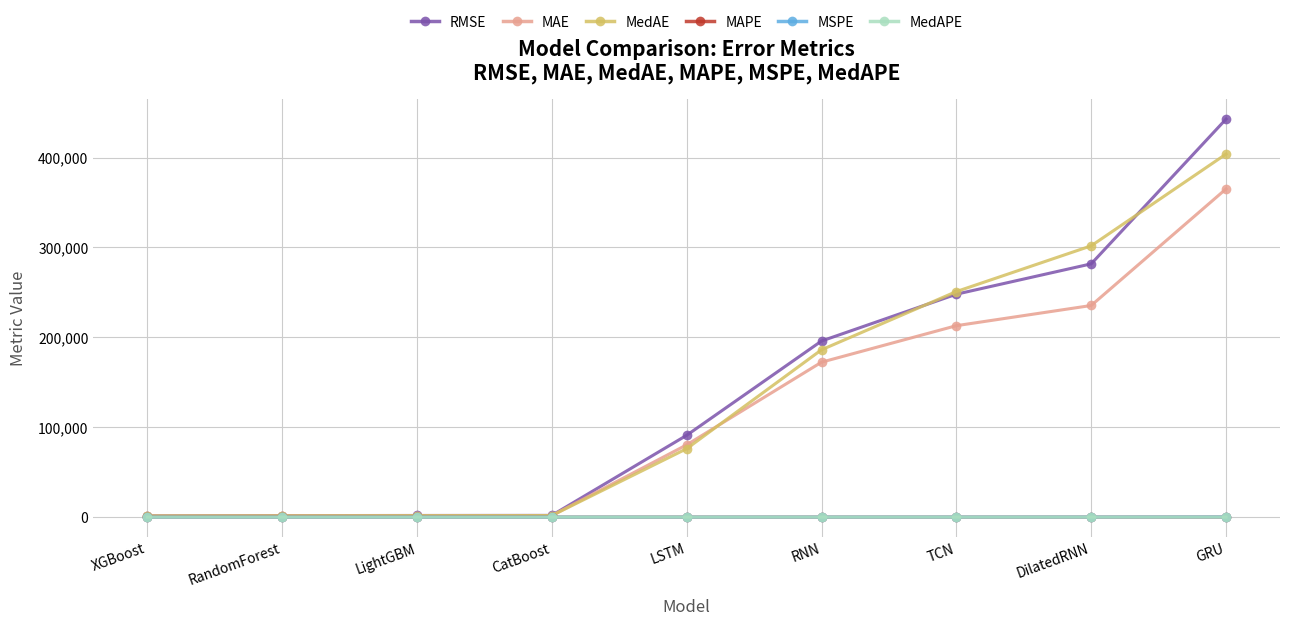

Which series has the largest total across all categories?

RMSE